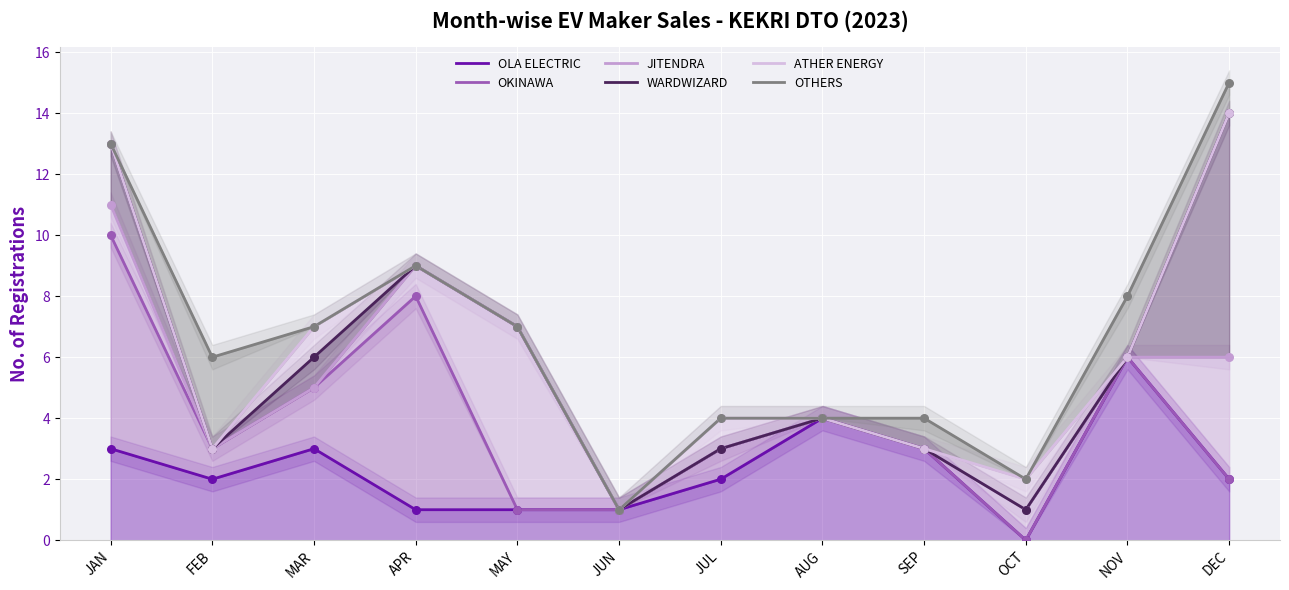

Which series contains the lowest Y value?

OLA ELECTRIC